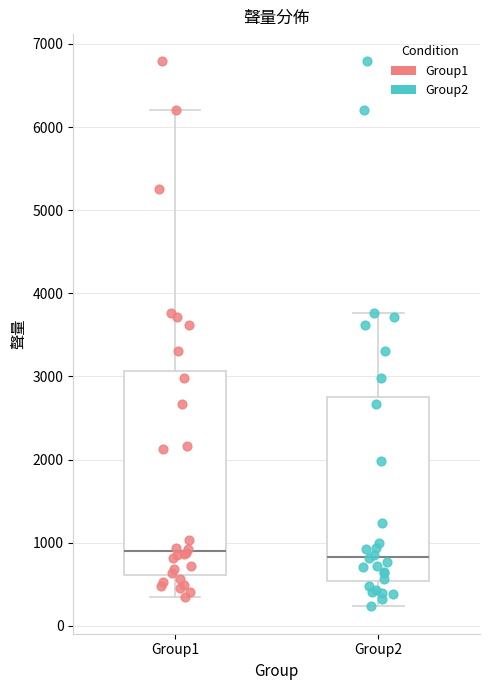

Comparing the boxes themselves (not the whiskers), which one is the tallest?

Group1